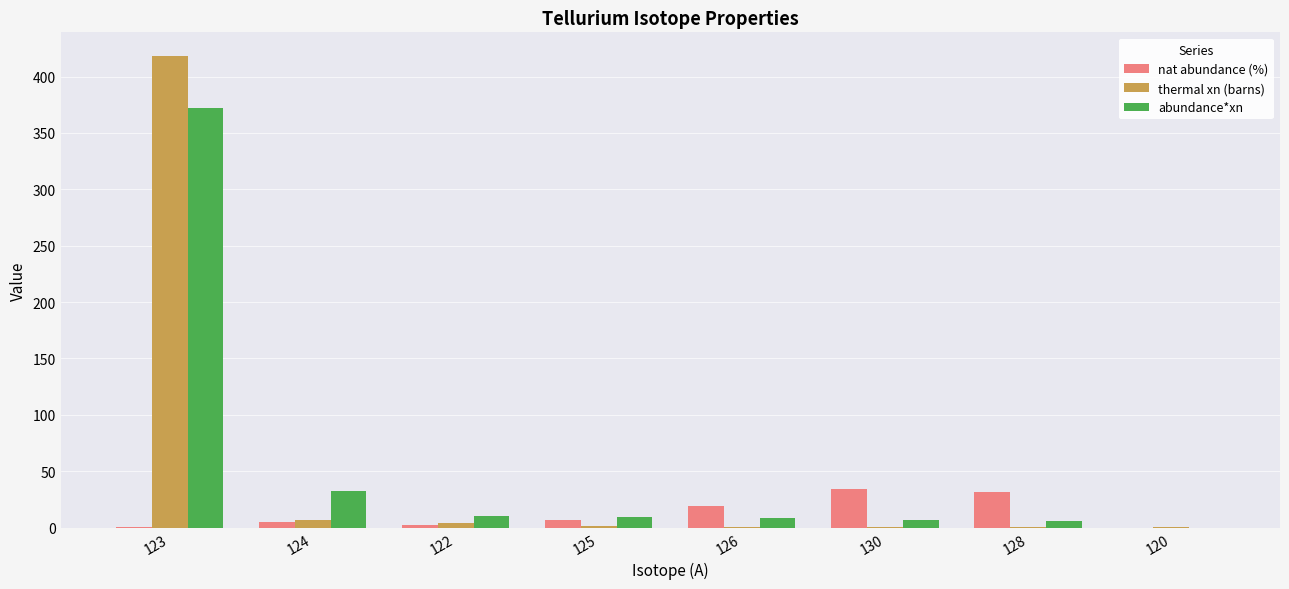

Is it true that abundance*xn equals 5.9 at 128?

True